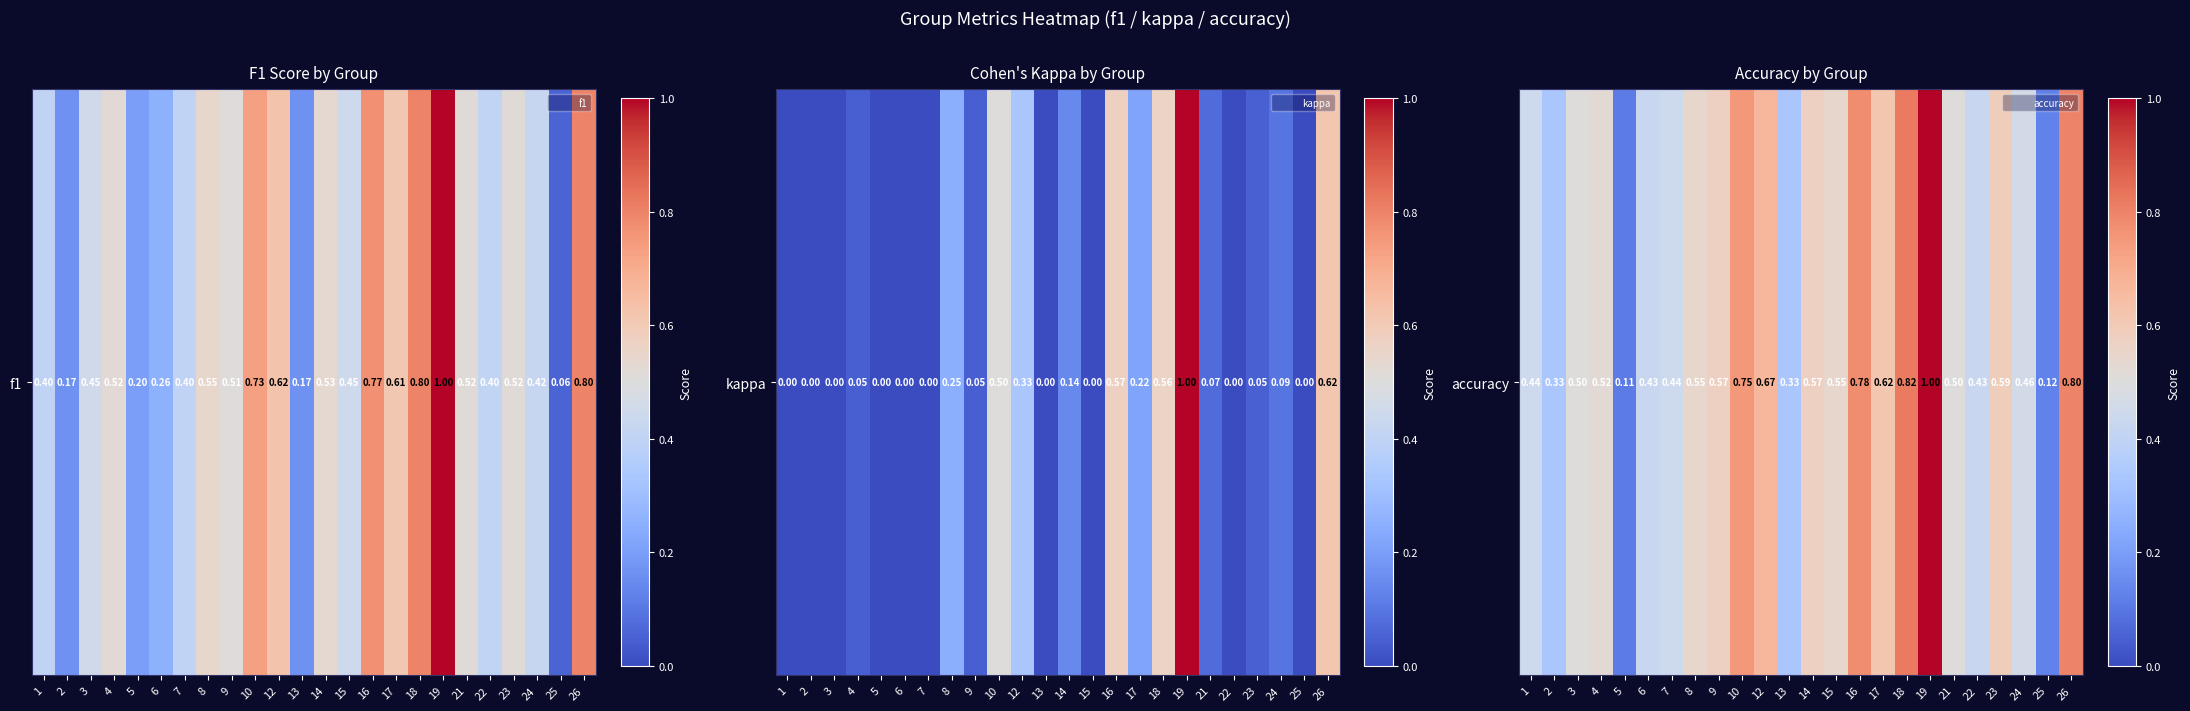

What is the difference between the maximum and second lowest values?

0.9